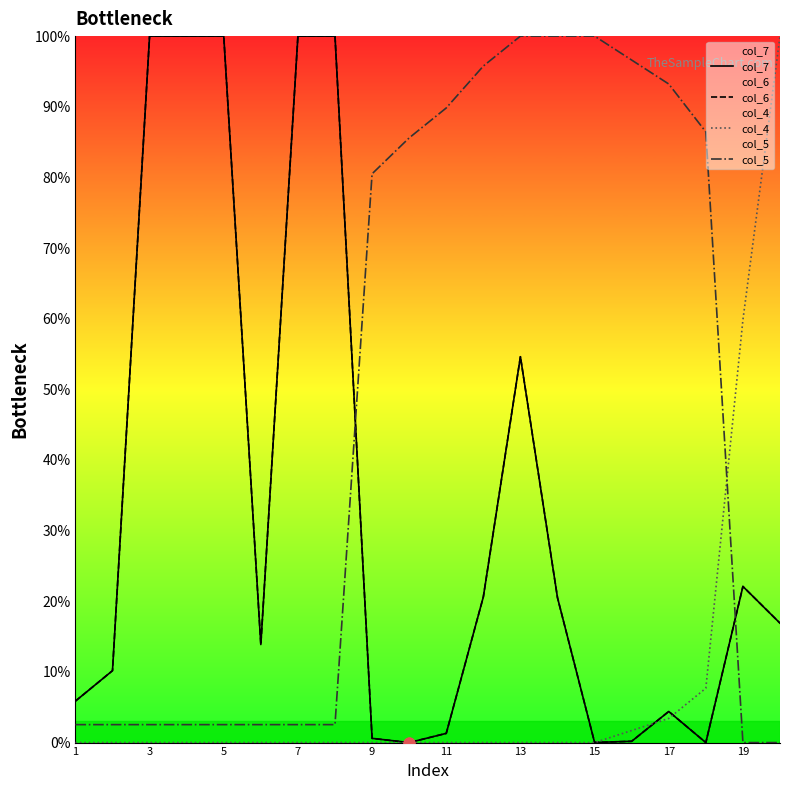

Which series reaches the maximum Y coordinate?

col_7